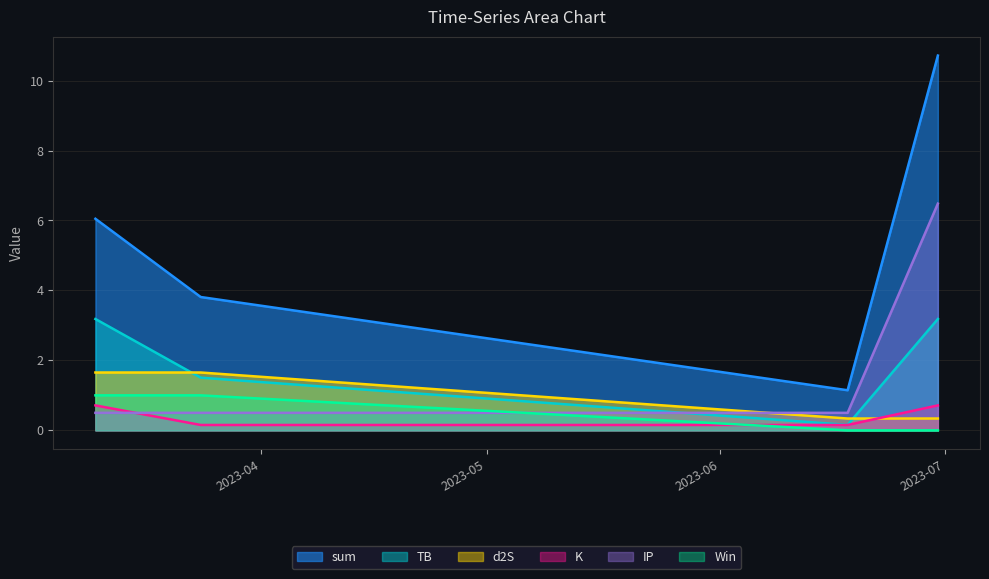

Which series has the largest range (max minus min)?

sum